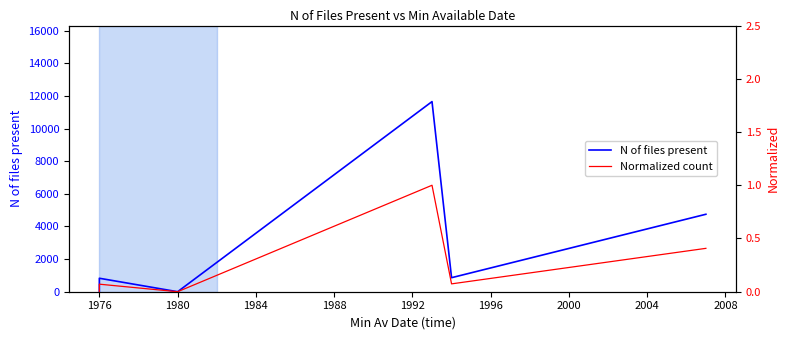

Reading left to right, transcribe all the data shown in this chart.

N of files present: 17.0	826.0	0.0	0.0	11656.0	860.0	4749.0
Normalized count: 0.0	0.1	0.0	0.0	1.0	0.1	0.4